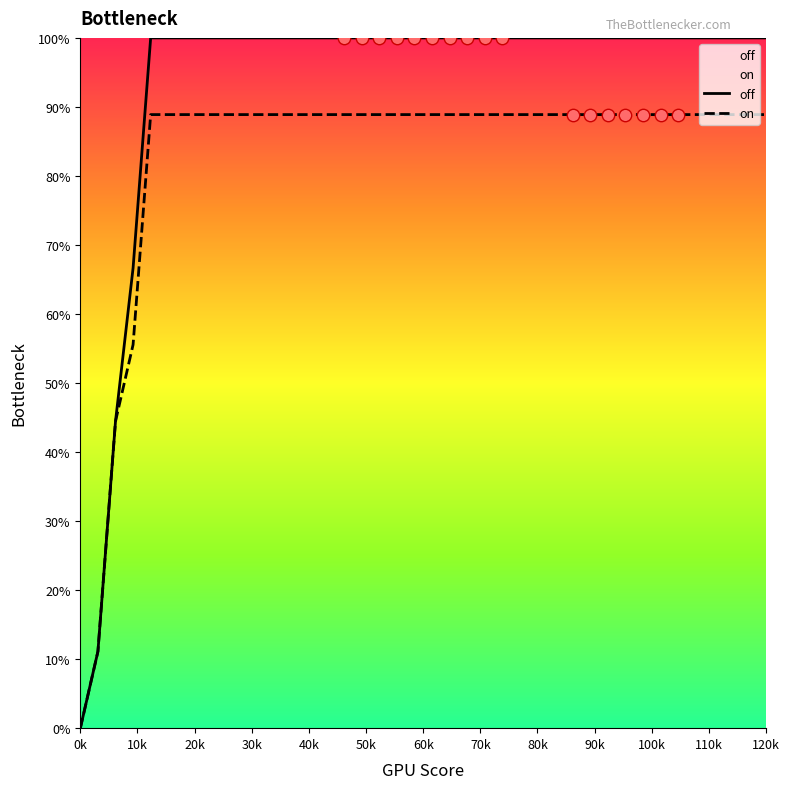

Which series has the widest spread of values?

off